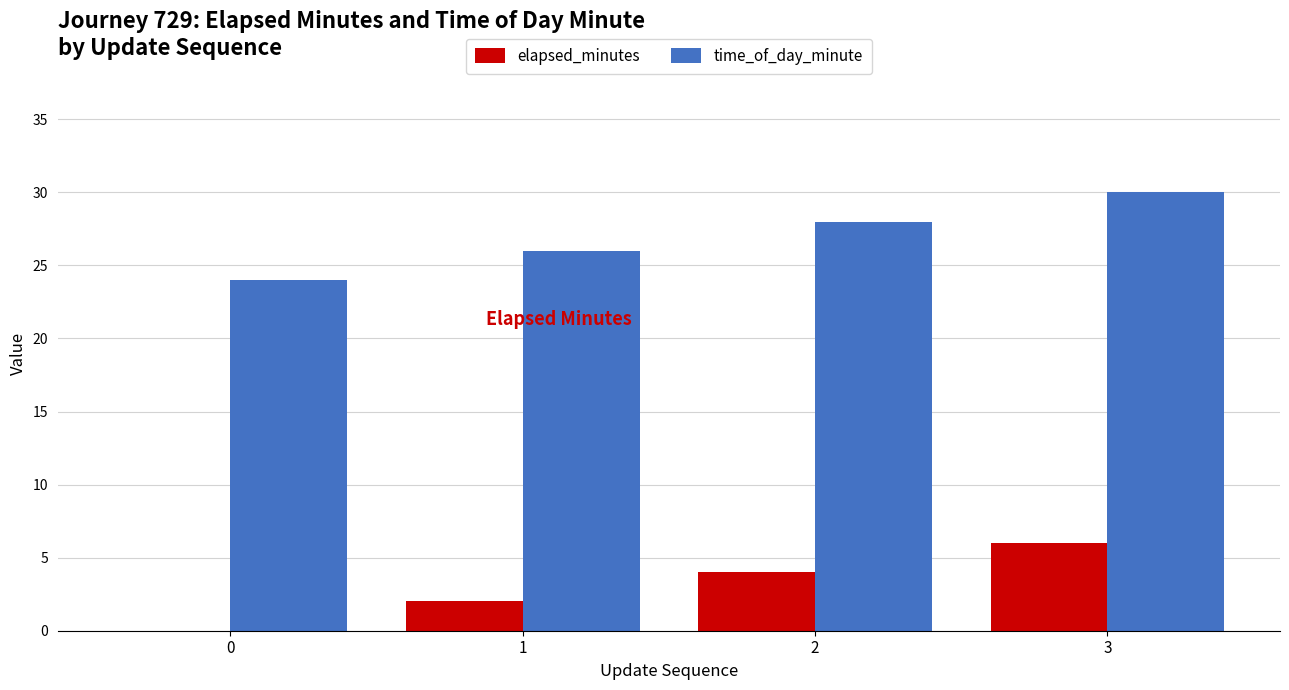

Which series has the largest total across all categories?

time_of_day_minute